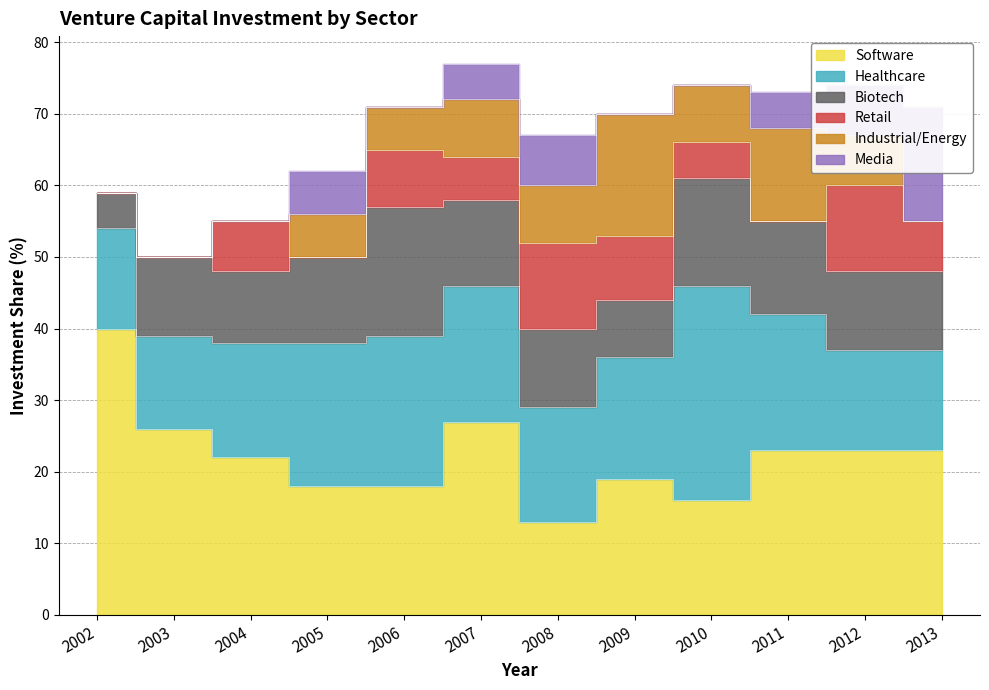

Which series has the largest total across all categories?

Software